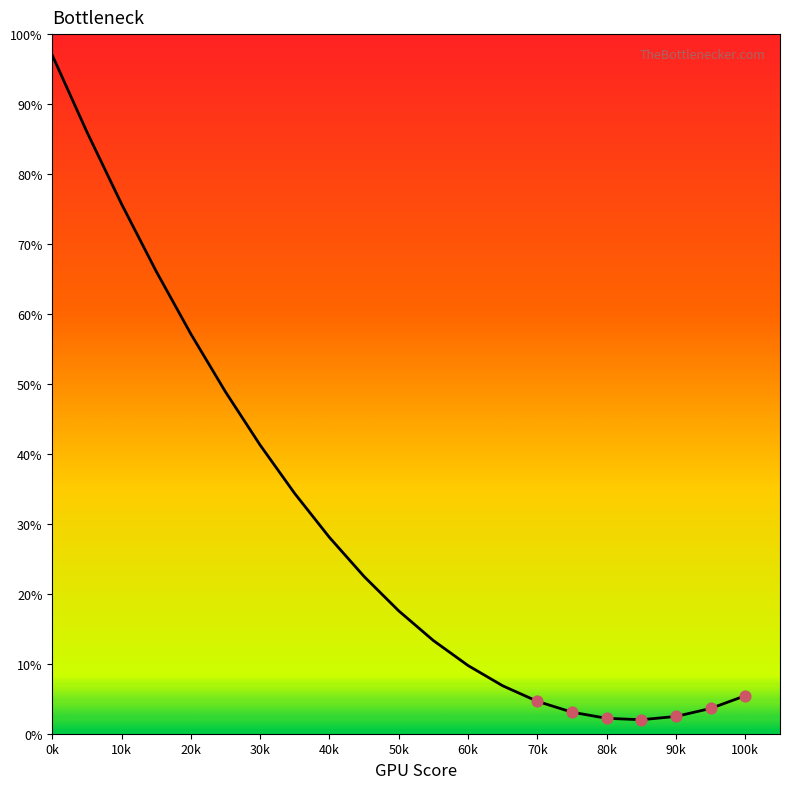

What is the maximum value shown in the chart?

97.0